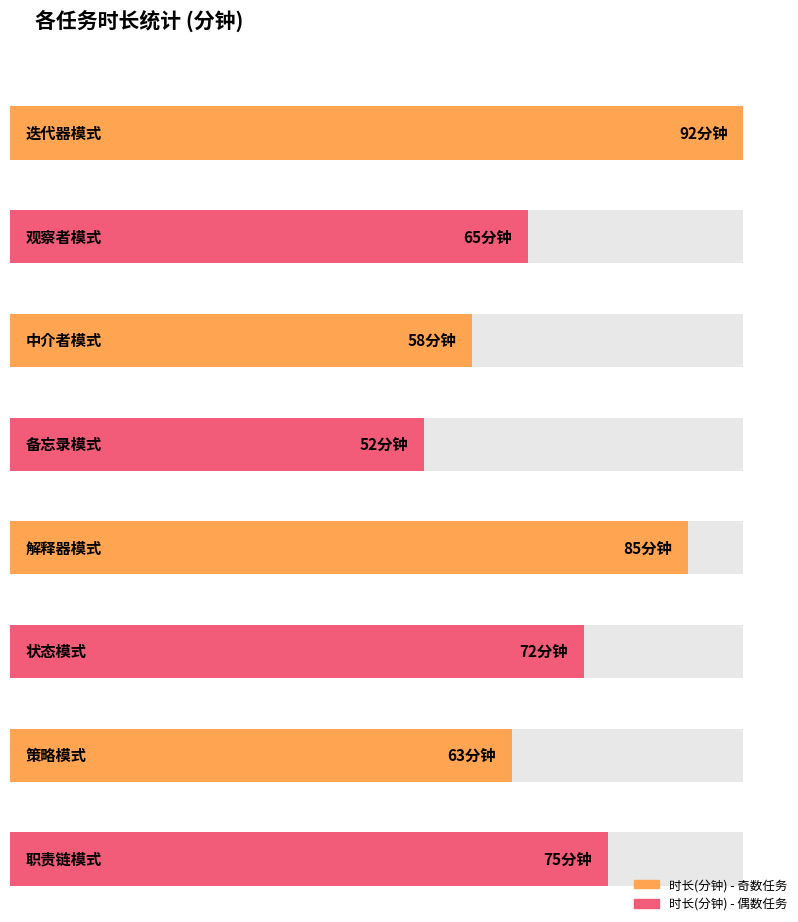

Reading right to left, transcribe all the data shown in this chart.

职责链模式=75	策略模式=63	状态模式=72	解释器模式=85	备忘录模式=52	中介者模式=58	观察者模式=65	迭代器模式=92